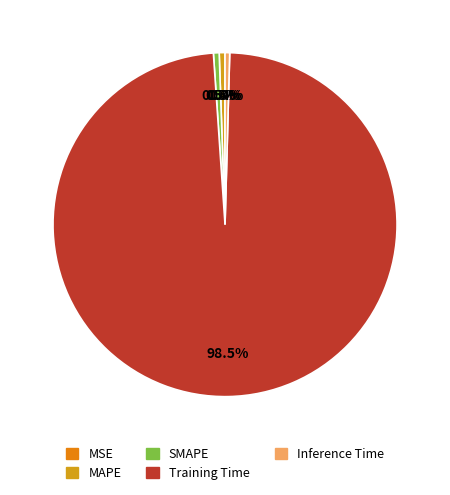

Count the number of slices in the pie.

5